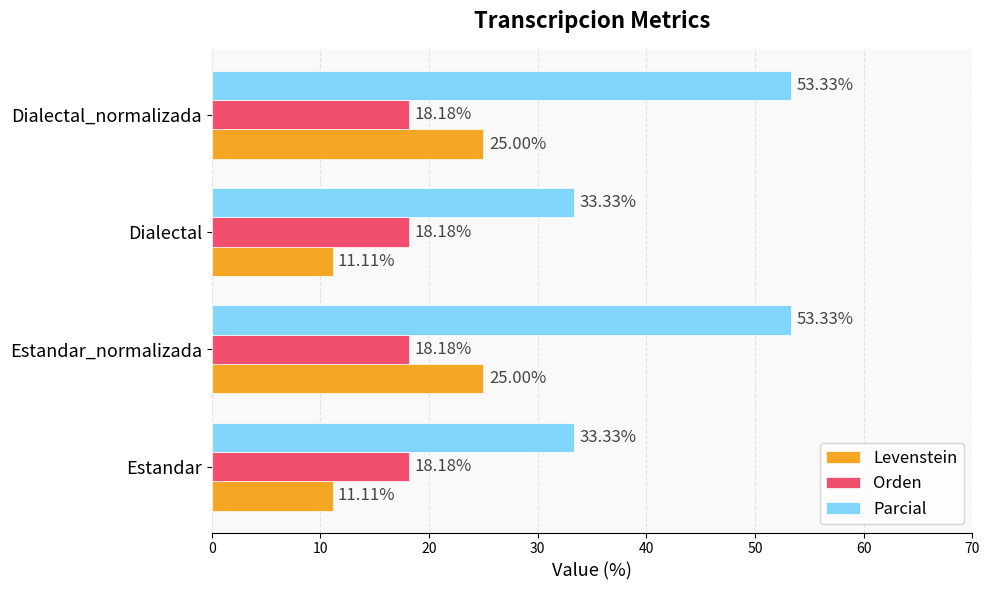

What is the difference between the Parcial values at Dialectal and Estandar_normalizada?

20.0